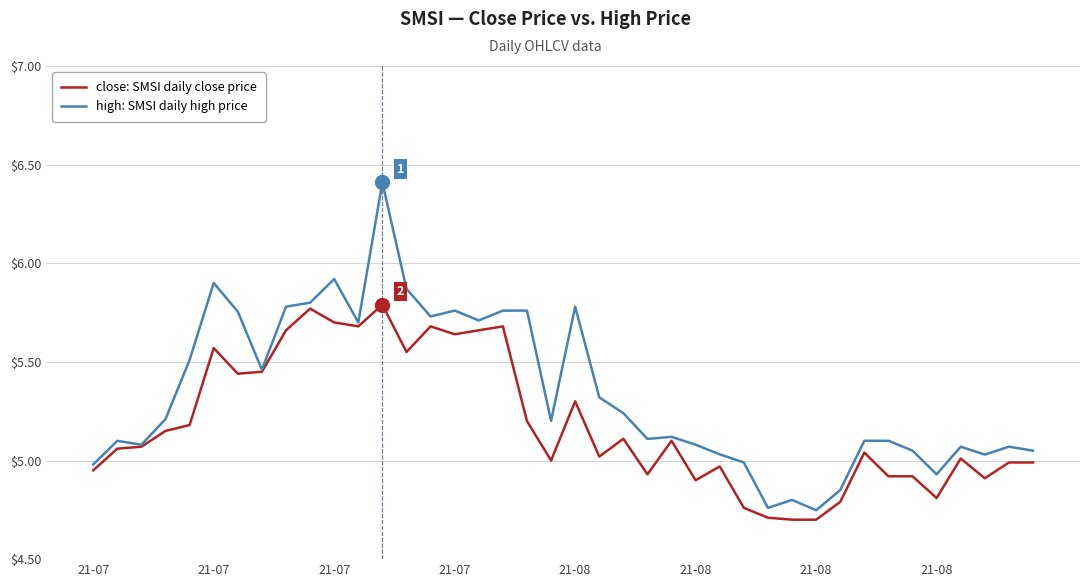

Which series has the widest spread of values?

high: SMSI daily high price